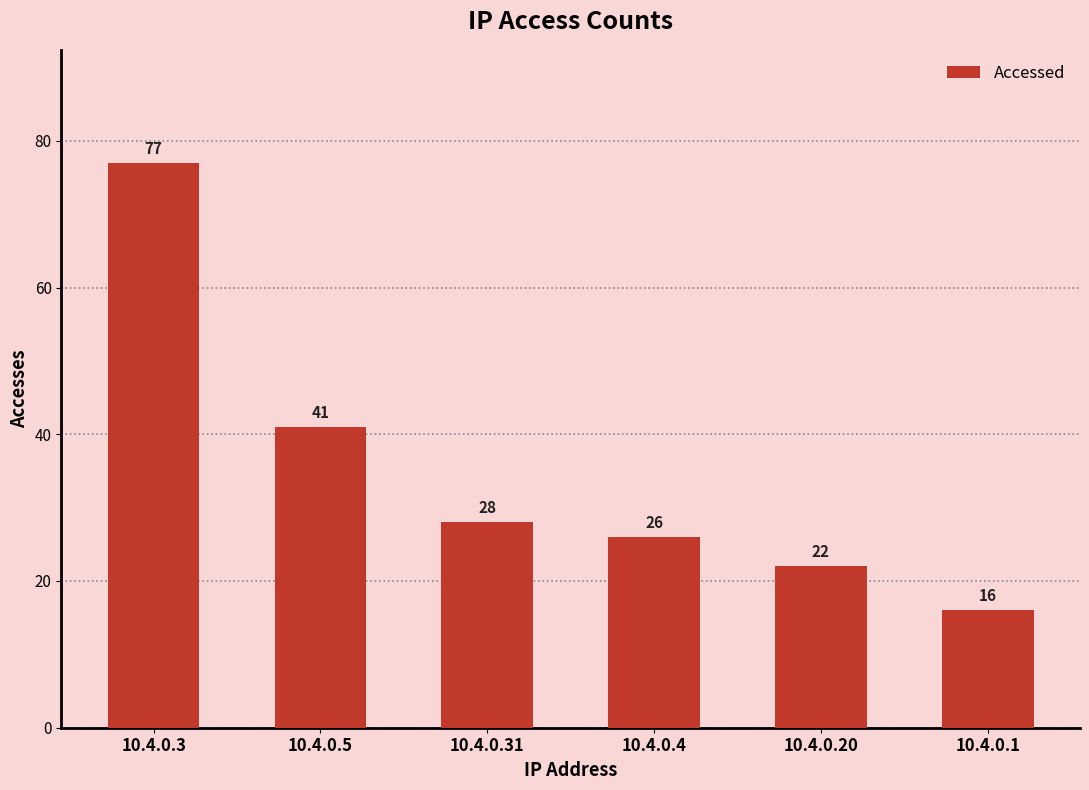

Are the bars horizontal?

No